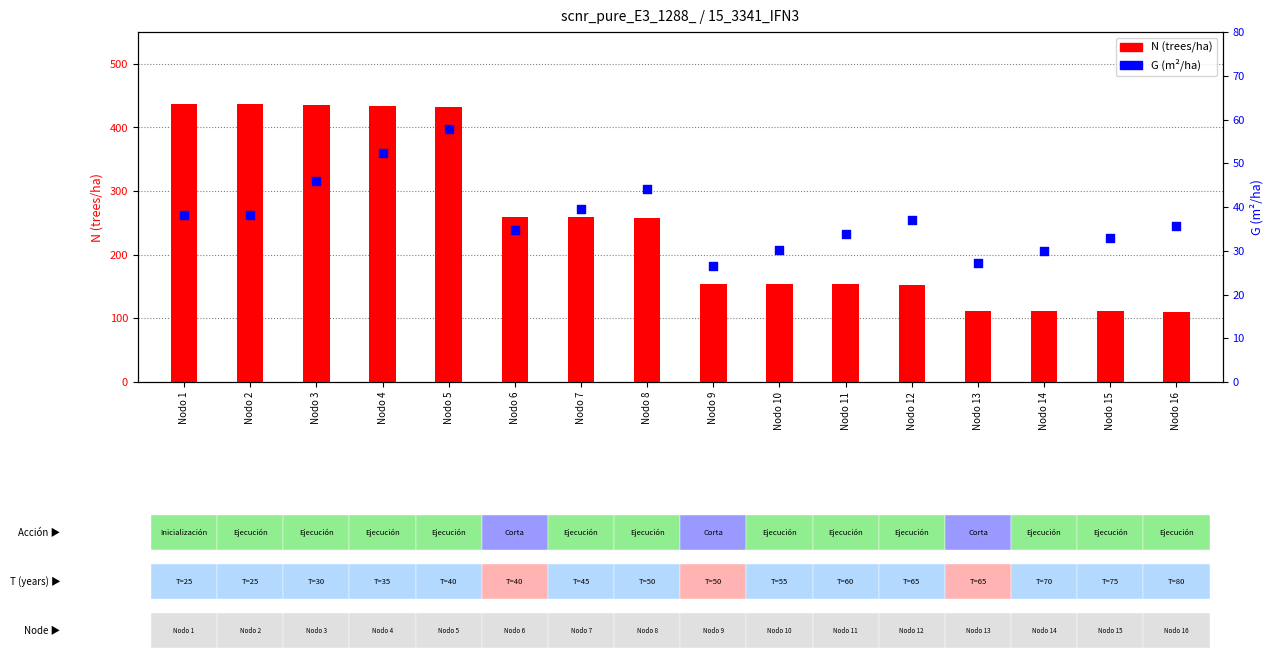

Which series contains the highest Y value?

N (trees/ha)